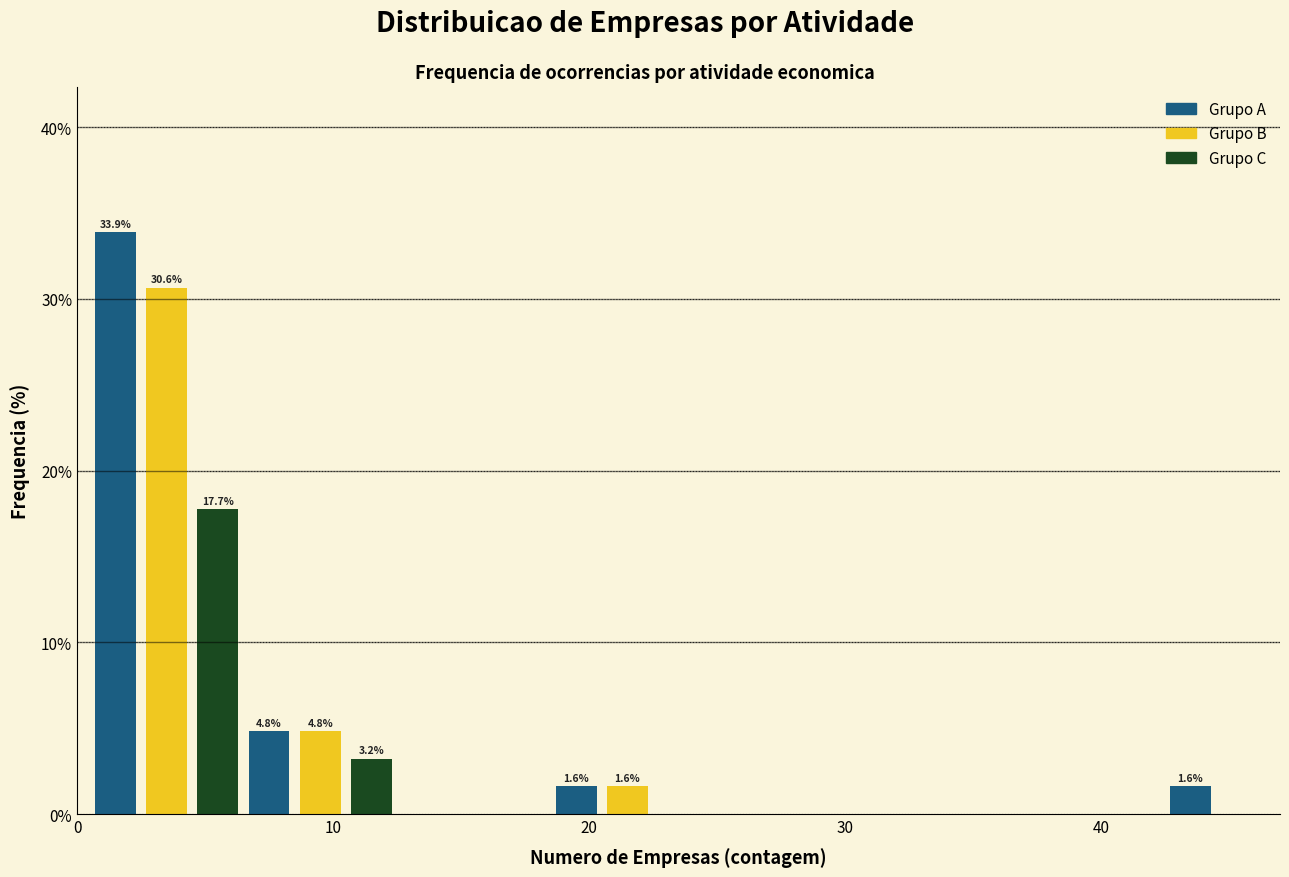

Read against the x-axis, roughly where is the centre of the tallest bar?

2